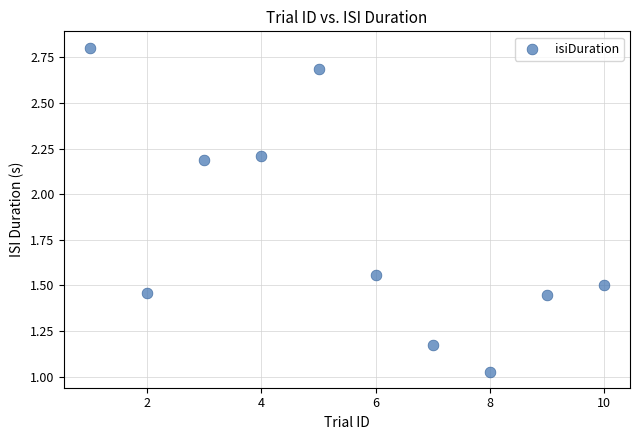

What is the average X value?

5.5